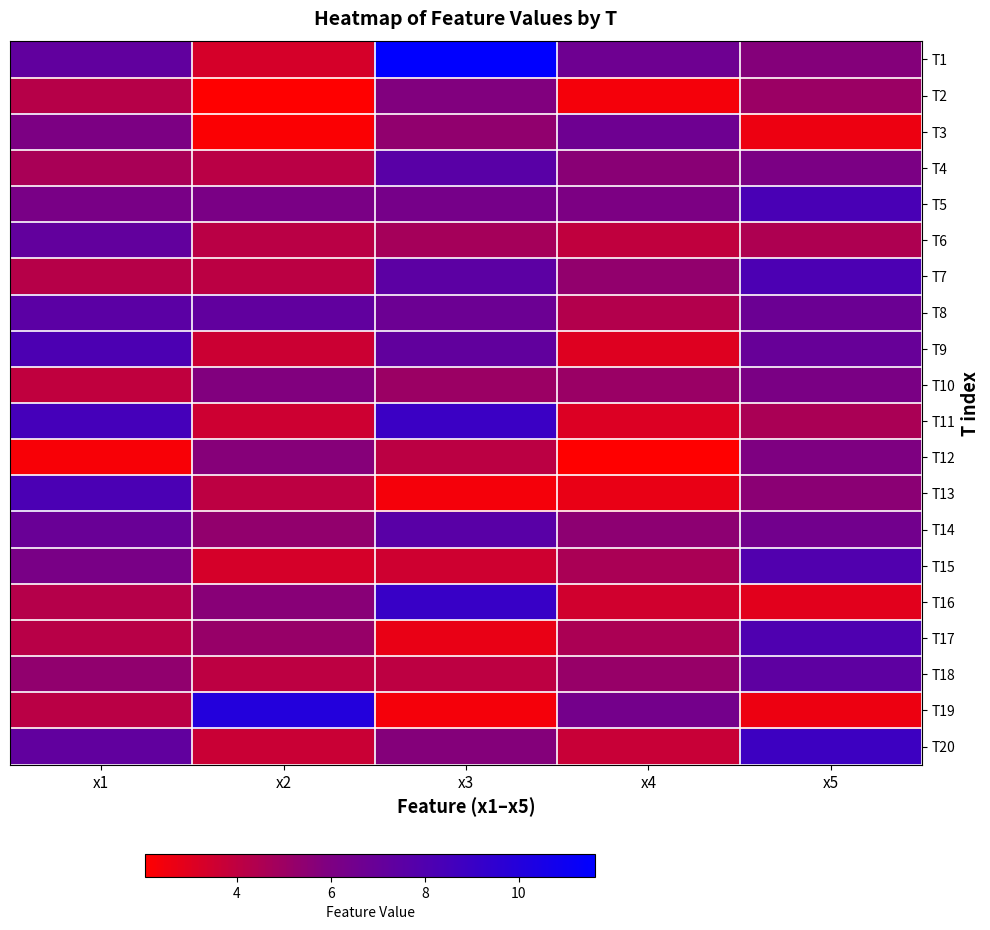

Reading right to left, list all the values displayed in this chart.

T1: x5=5.7	x4=6.6	x3=11.6	x2=3.3	x1=7.3
T2: x5=5.1	x4=2.4	x3=5.9	x2=2.0	x1=4.2
T3: x5=2.6	x4=6.7	x3=5.4	x2=2.2	x1=6.0
T4: x5=6.1	x4=5.6	x3=7.6	x2=4.1	x1=4.6
T5: x5=8.3	x4=6.0	x3=6.3	x2=6.2	x1=6.2
T6: x5=4.5	x4=3.9	x3=4.7	x2=4.1	x1=7.2
T7: x5=8.2	x4=5.3	x3=7.5	x2=4.1	x1=4.2
T8: x5=6.8	x4=4.3	x3=6.7	x2=7.3	x1=7.5
T9: x5=7.0	x4=3.0	x3=7.2	x2=3.6	x1=8.2
T10: x5=6.1	x4=5.1	x3=5.1	x2=5.8	x1=3.9
T11: x5=4.6	x4=3.1	x3=9.0	x2=3.5	x1=8.5
T12: x5=6.0	x4=2.0	x3=4.1	x2=5.7	x1=2.3
T13: x5=5.5	x4=2.7	x3=2.4	x2=4.1	x1=8.2
T14: x5=6.5	x4=5.5	x3=7.6	x2=5.3	x1=6.9
T15: x5=8.0	x4=4.6	x3=3.5	x2=3.3	x1=6.2
T16: x5=2.9	x4=3.5	x3=9.1	x2=5.6	x1=4.3
T17: x5=8.0	x4=4.6	x3=2.7	x2=5.2	x1=4.2
T18: x5=7.4	x4=5.2	x3=4.1	x2=4.1	x1=5.4
T19: x5=2.6	x4=6.4	x3=2.4	x2=10.0	x1=4.1
T20: x5=8.8	x4=3.7	x3=5.7	x2=3.7	x1=7.3